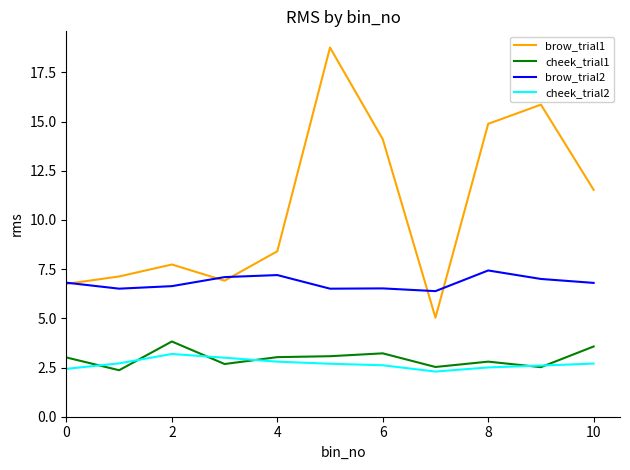

True or false: cheek_trial2 and brow_trial2 cross at least once.

False